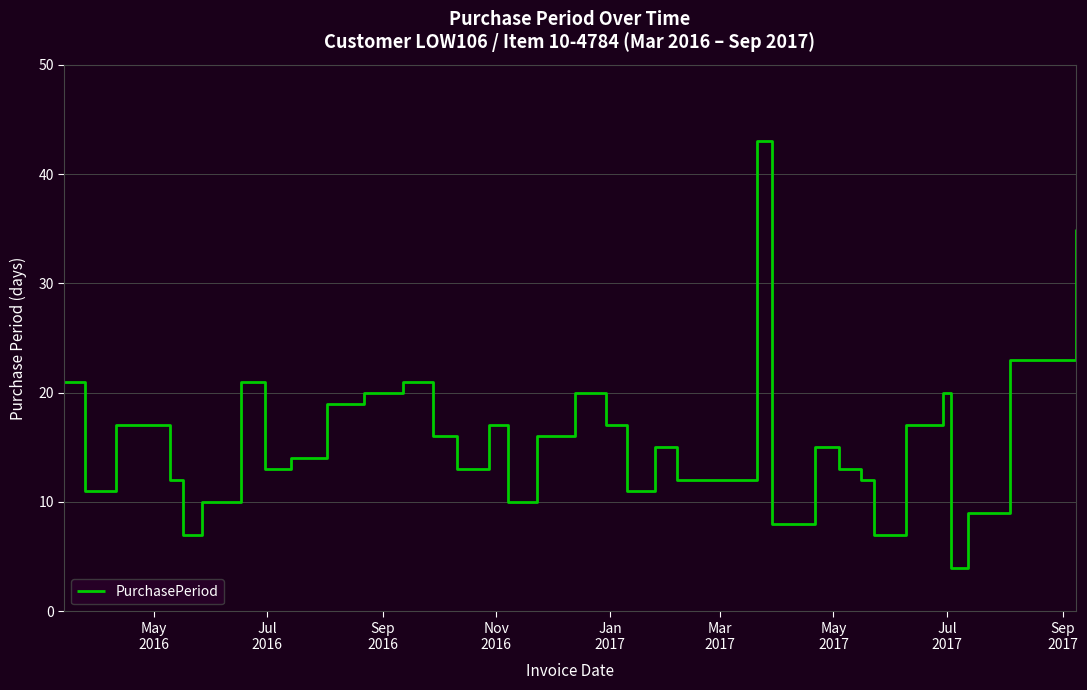

What is the sum of all values?

564